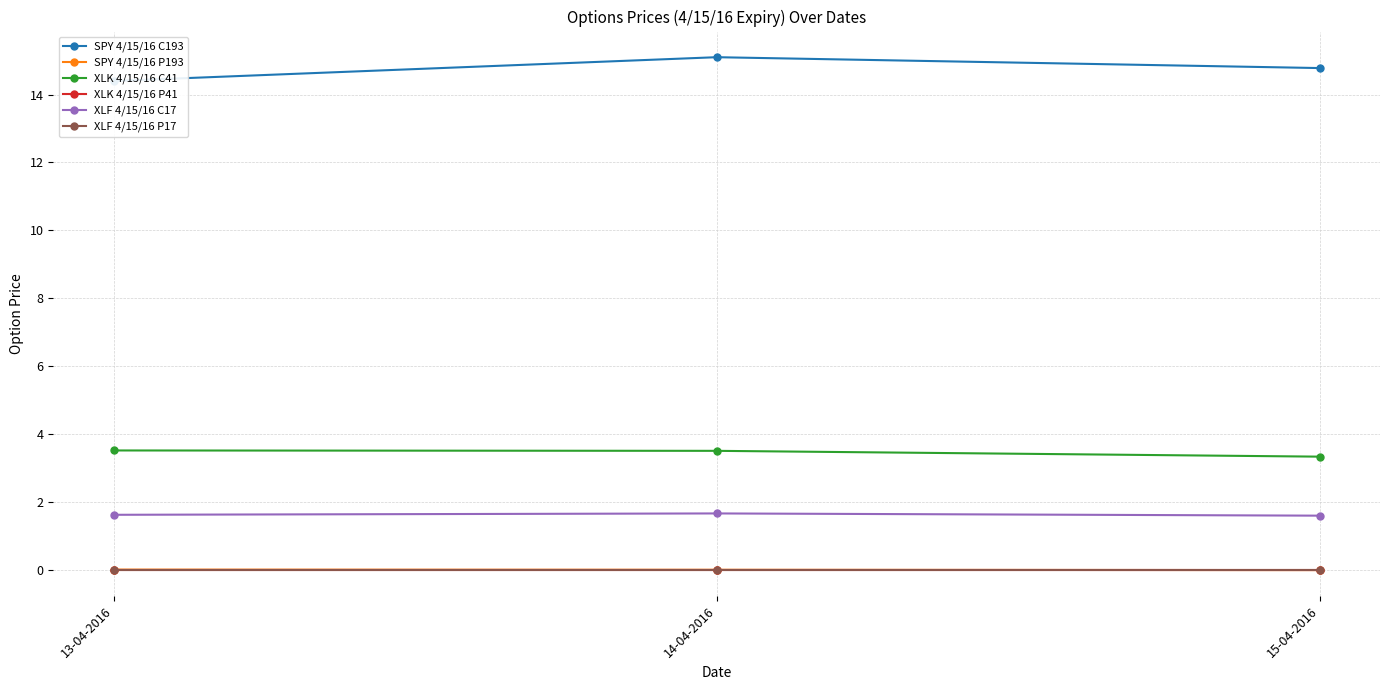

Is it true that XLK 4/15/16 P41 equals 0.0 at 15-04-2016?

True